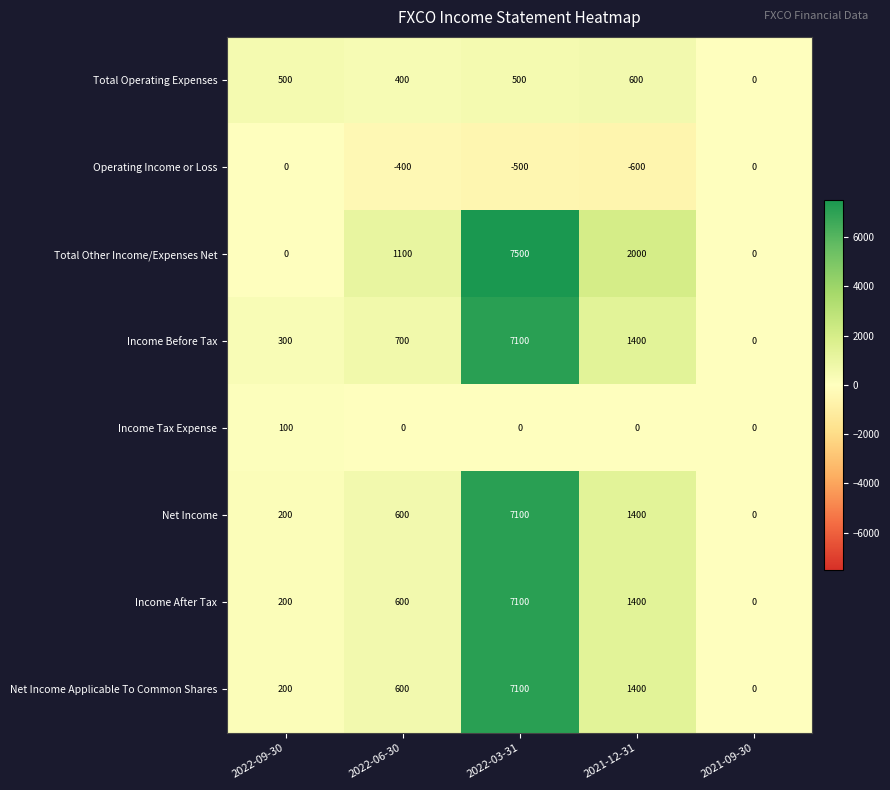

Count the Total Other Income/Expenses Net values in the range 0 to 2000.

4